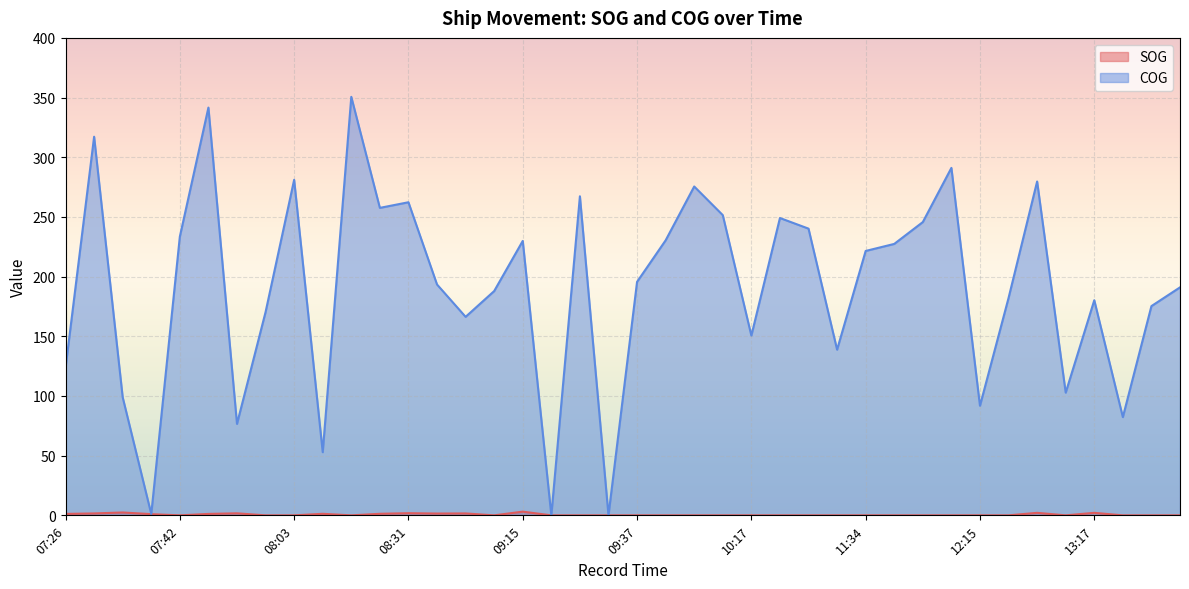

What is the label of the 38th point from the left?

13:37